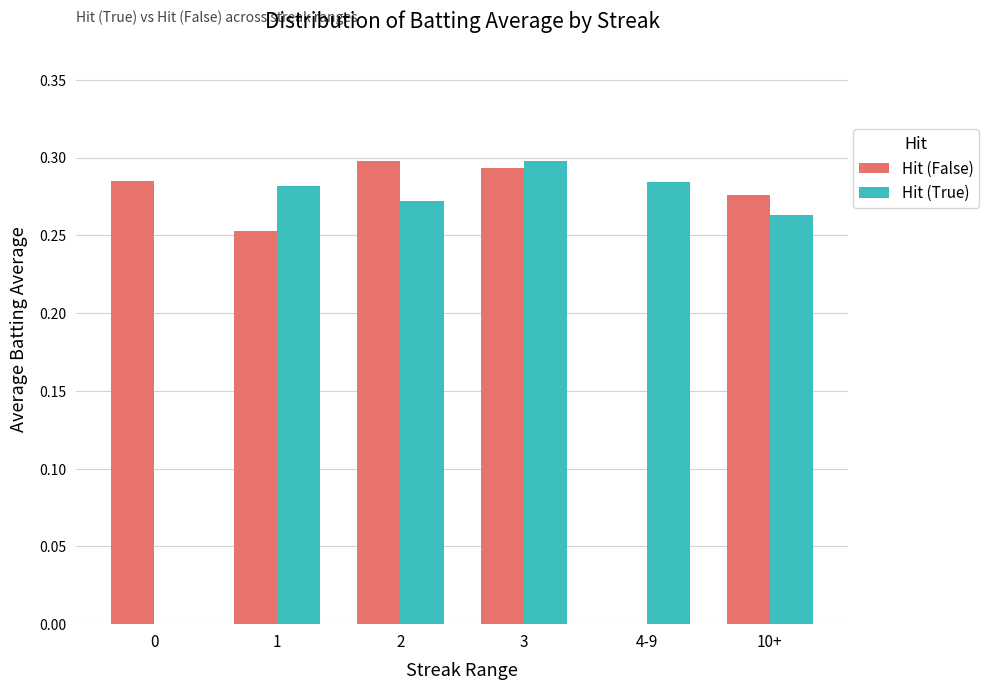

Is it true that Hit (False) equals -0.2 at 4-9?

False